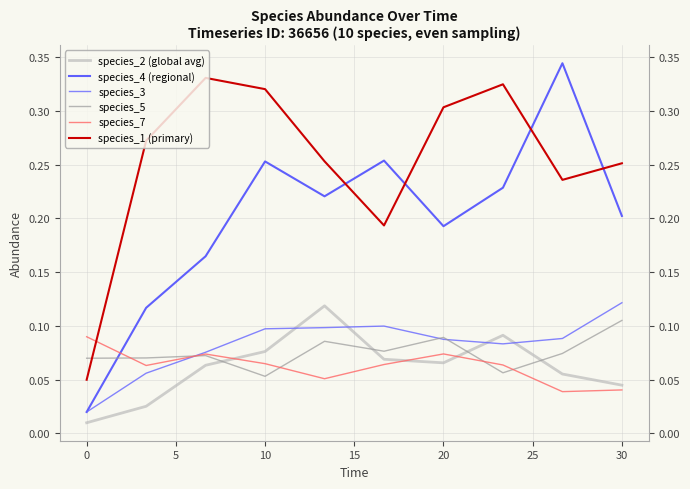

Reading left to right, extract all data points from this chart.

species_2 (global avg): 0.0	0.0	0.1	0.1	0.1	0.1	0.1	0.1	0.1	0.0
species_4 (regional): 0.0	0.1	0.2	0.3	0.2	0.3	0.2	0.2	0.3	0.2
species_3: 0.0	0.1	0.1	0.1	0.1	0.1	0.1	0.1	0.1	0.1
species_5: 0.1	0.1	0.1	0.1	0.1	0.1	0.1	0.1	0.1	0.1
species_7: 0.1	0.1	0.1	0.1	0.1	0.1	0.1	0.1	0.0	0.0
species_1 (primary): 0.1	0.3	0.3	0.3	0.3	0.2	0.3	0.3	0.2	0.3